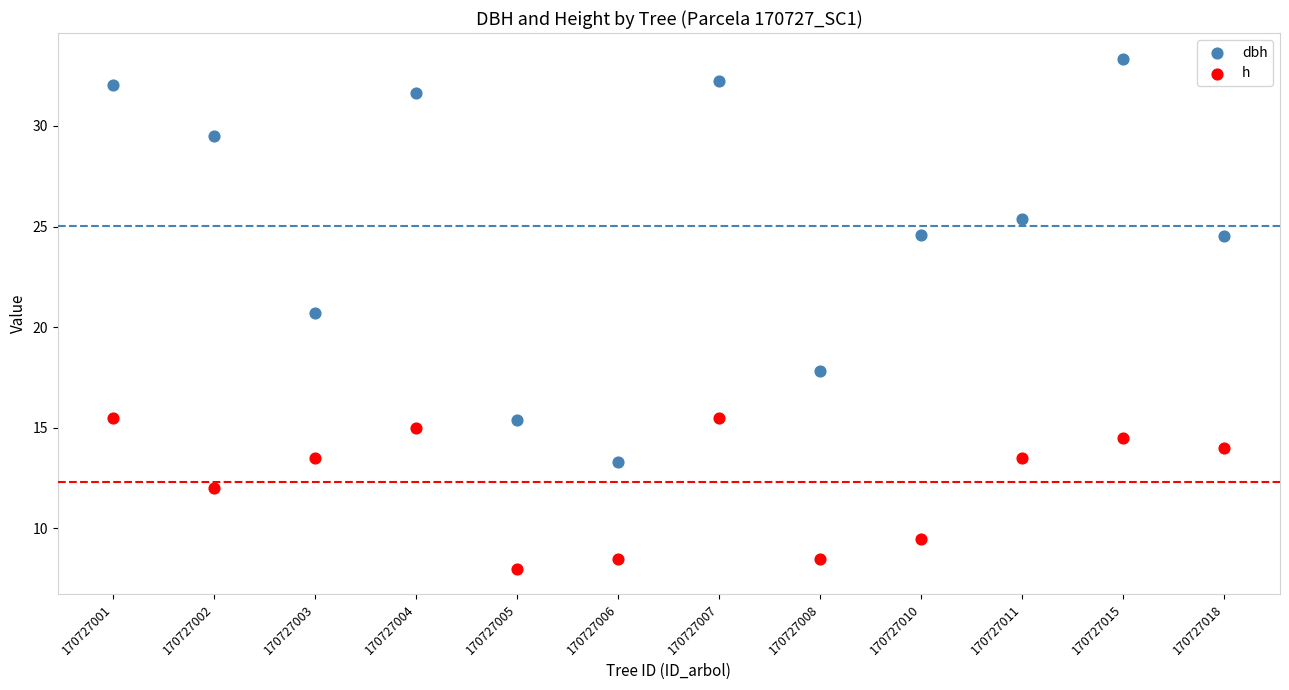

In the h series, what Y value is closest to 11?

12.0